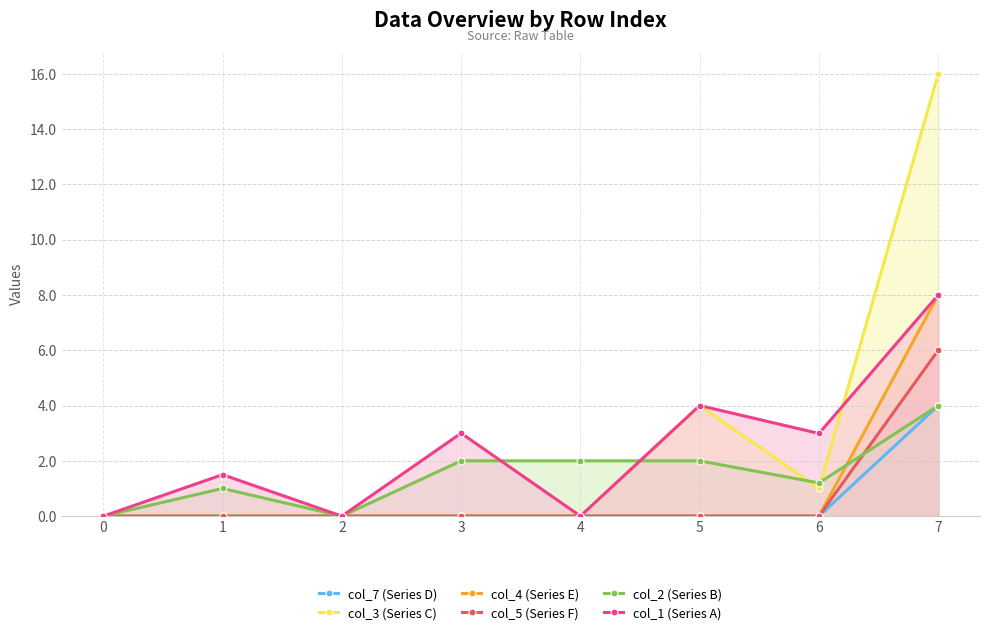

Which label corresponds to the largest value in the chart?

7